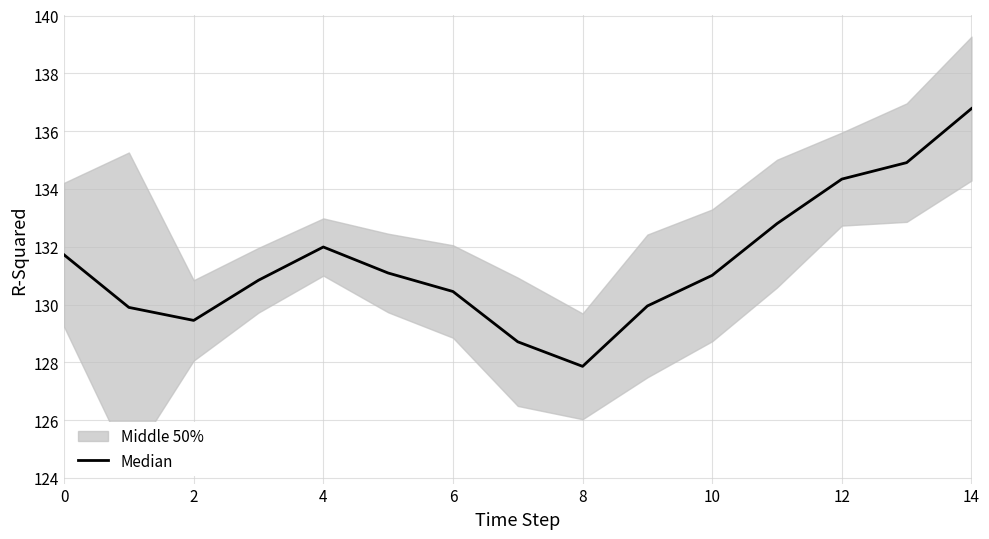

What is the approximate value at 12?

134.3